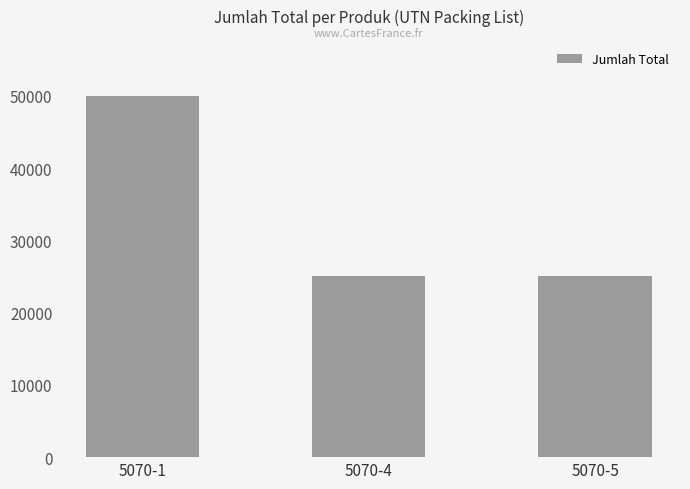

What is the difference between the maximum and second lowest values?

25000